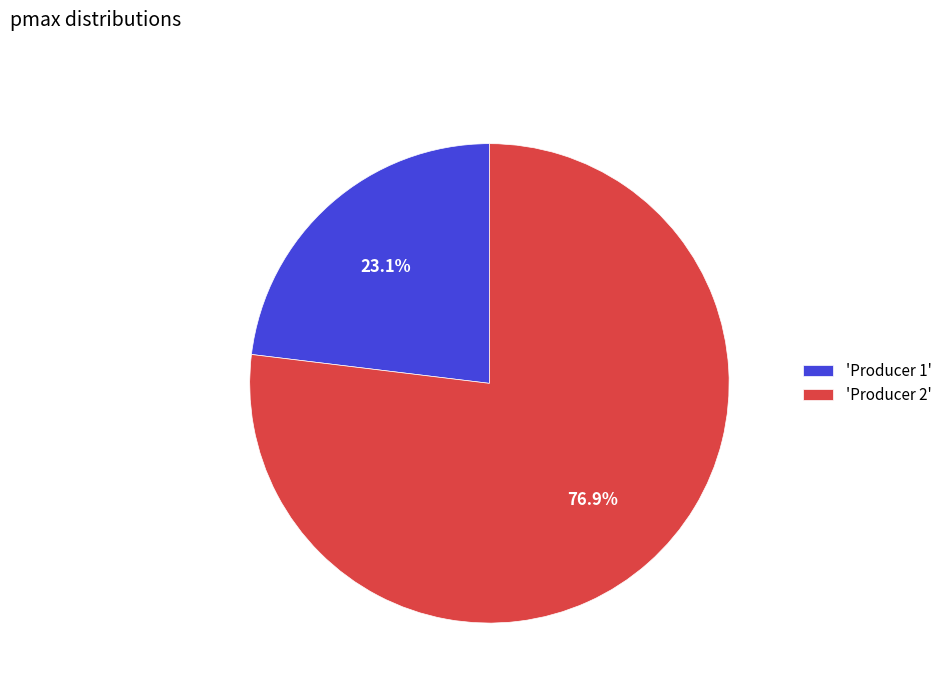

What is the ratio of the value at 'Producer 2' to the value at 'Producer 1'?

3.3